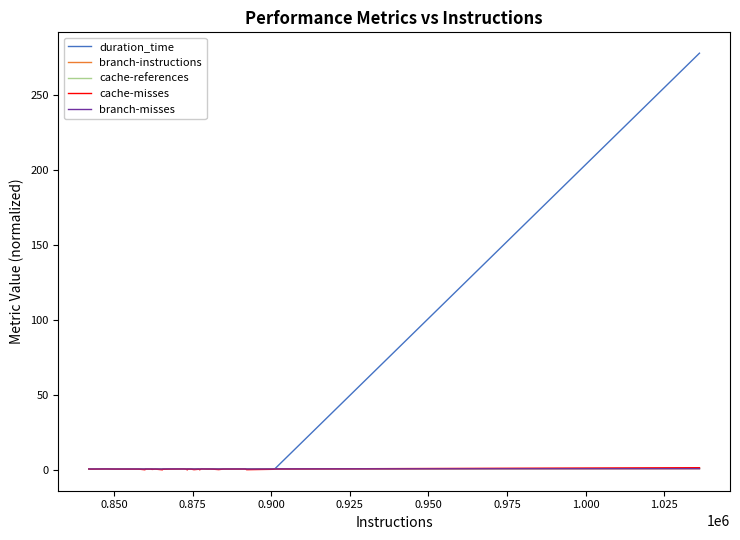

Which series has the widest spread of values?

duration_time